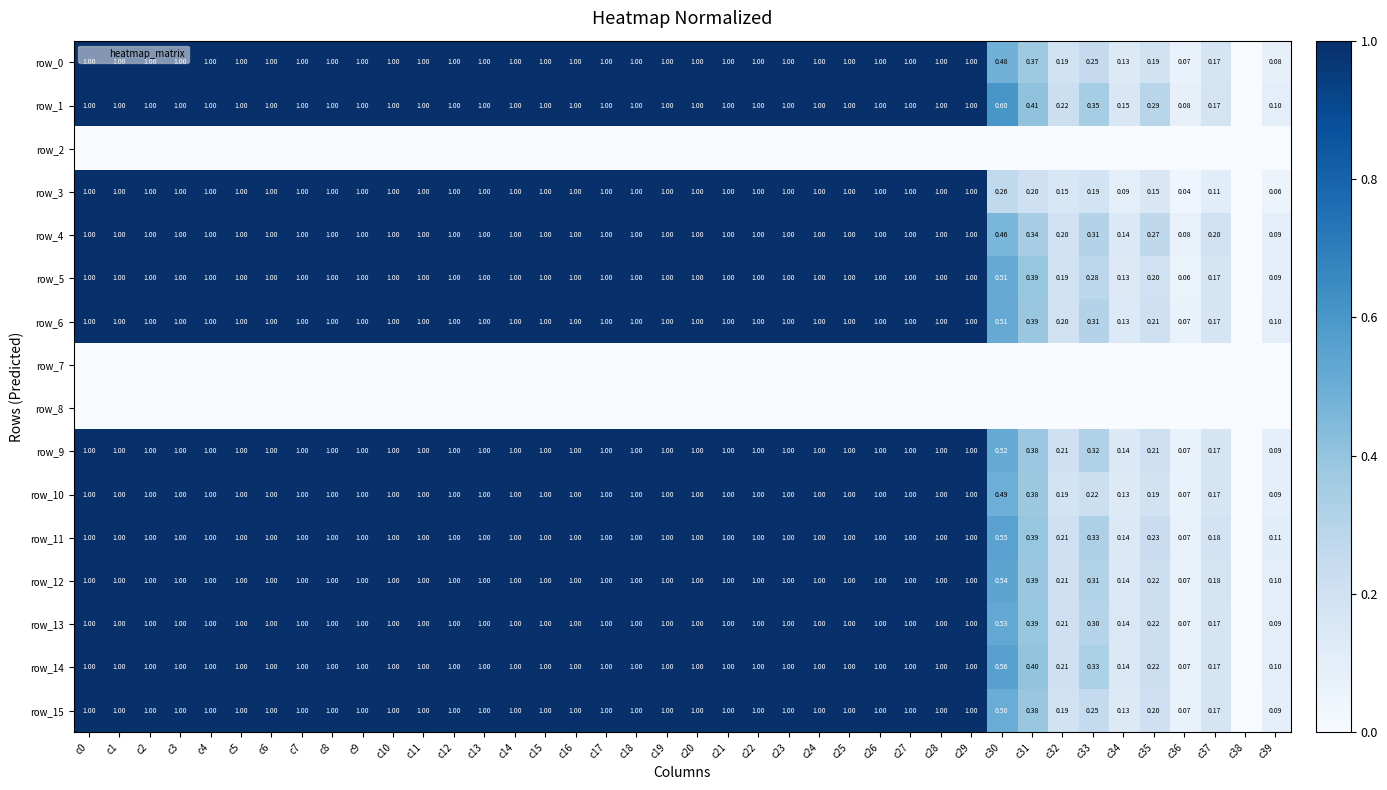

Reading right to left, extract all data points from this chart.

row_0: c39=0.1	c38=0.0	c37=0.2	c36=0.1	c35=0.2	c34=0.1	c33=0.3	c32=0.2	c31=0.4	c30=0.5	c29=1.0	c28=1.0	c27=1.0	c26=1.0	c25=1.0	c24=1.0	c23=1.0	c22=1.0	c21=1.0	c20=1.0	c19=1.0	c18=1.0	c17=1.0	c16=1.0	c15=1.0	c14=1.0	c13=1.0	c12=1.0	c11=1.0	c10=1.0	c9=1.0	c8=1.0	c7=1.0	c6=1.0	c5=1.0	c4=1.0	c3=1.0	c2=1.0	c1=1.0	c0=1.0
row_1: c39=0.1	c38=0.0	c37=0.2	c36=0.1	c35=0.3	c34=0.1	c33=0.4	c32=0.2	c31=0.4	c30=0.6	c29=1.0	c28=1.0	c27=1.0	c26=1.0	c25=1.0	c24=1.0	c23=1.0	c22=1.0	c21=1.0	c20=1.0	c19=1.0	c18=1.0	c17=1.0	c16=1.0	c15=1.0	c14=1.0	c13=1.0	c12=1.0	c11=1.0	c10=1.0	c9=1.0	c8=1.0	c7=1.0	c6=1.0	c5=1.0	c4=1.0	c3=1.0	c2=1.0	c1=1.0	c0=1.0
row_2: c39=0.0	c38=0.0	c37=0.0	c36=0.0	c35=0.0	c34=0.0	c33=0.0	c32=0.0	c31=0.0	c30=0.0	c29=0.0	c28=0.0	c27=0.0	c26=0.0	c25=0.0	c24=0.0	c23=0.0	c22=0.0	c21=0.0	c20=0.0	c19=0.0	c18=0.0	c17=0.0	c16=0.0	c15=0.0	c14=0.0	c13=0.0	c12=0.0	c11=0.0	c10=0.0	c9=0.0	c8=0.0	c7=0.0	c6=0.0	c5=0.0	c4=0.0	c3=0.0	c2=0.0	c1=0.0	c0=0.0
row_3: c39=0.1	c38=0.0	c37=0.1	c36=0.0	c35=0.2	c34=0.1	c33=0.2	c32=0.2	c31=0.2	c30=0.3	c29=1.0	c28=1.0	c27=1.0	c26=1.0	c25=1.0	c24=1.0	c23=1.0	c22=1.0	c21=1.0	c20=1.0	c19=1.0	c18=1.0	c17=1.0	c16=1.0	c15=1.0	c14=1.0	c13=1.0	c12=1.0	c11=1.0	c10=1.0	c9=1.0	c8=1.0	c7=1.0	c6=1.0	c5=1.0	c4=1.0	c3=1.0	c2=1.0	c1=1.0	c0=1.0
row_4: c39=0.1	c38=0.0	c37=0.2	c36=0.1	c35=0.3	c34=0.1	c33=0.3	c32=0.2	c31=0.3	c30=0.5	c29=1.0	c28=1.0	c27=1.0	c26=1.0	c25=1.0	c24=1.0	c23=1.0	c22=1.0	c21=1.0	c20=1.0	c19=1.0	c18=1.0	c17=1.0	c16=1.0	c15=1.0	c14=1.0	c13=1.0	c12=1.0	c11=1.0	c10=1.0	c9=1.0	c8=1.0	c7=1.0	c6=1.0	c5=1.0	c4=1.0	c3=1.0	c2=1.0	c1=1.0	c0=1.0
row_5: c39=0.1	c38=0.0	c37=0.2	c36=0.1	c35=0.2	c34=0.1	c33=0.3	c32=0.2	c31=0.4	c30=0.5	c29=1.0	c28=1.0	c27=1.0	c26=1.0	c25=1.0	c24=1.0	c23=1.0	c22=1.0	c21=1.0	c20=1.0	c19=1.0	c18=1.0	c17=1.0	c16=1.0	c15=1.0	c14=1.0	c13=1.0	c12=1.0	c11=1.0	c10=1.0	c9=1.0	c8=1.0	c7=1.0	c6=1.0	c5=1.0	c4=1.0	c3=1.0	c2=1.0	c1=1.0	c0=1.0
row_6: c39=0.1	c38=0.0	c37=0.2	c36=0.1	c35=0.2	c34=0.1	c33=0.3	c32=0.2	c31=0.4	c30=0.5	c29=1.0	c28=1.0	c27=1.0	c26=1.0	c25=1.0	c24=1.0	c23=1.0	c22=1.0	c21=1.0	c20=1.0	c19=1.0	c18=1.0	c17=1.0	c16=1.0	c15=1.0	c14=1.0	c13=1.0	c12=1.0	c11=1.0	c10=1.0	c9=1.0	c8=1.0	c7=1.0	c6=1.0	c5=1.0	c4=1.0	c3=1.0	c2=1.0	c1=1.0	c0=1.0
row_7: c39=0.0	c38=0.0	c37=0.0	c36=0.0	c35=0.0	c34=0.0	c33=0.0	c32=0.0	c31=0.0	c30=0.0	c29=0.0	c28=0.0	c27=0.0	c26=0.0	c25=0.0	c24=0.0	c23=0.0	c22=0.0	c21=0.0	c20=0.0	c19=0.0	c18=0.0	c17=0.0	c16=0.0	c15=0.0	c14=0.0	c13=0.0	c12=0.0	c11=0.0	c10=0.0	c9=0.0	c8=0.0	c7=0.0	c6=0.0	c5=0.0	c4=0.0	c3=0.0	c2=0.0	c1=0.0	c0=0.0
row_8: c39=0.0	c38=0.0	c37=0.0	c36=0.0	c35=0.0	c34=0.0	c33=0.0	c32=0.0	c31=0.0	c30=0.0	c29=0.0	c28=0.0	c27=0.0	c26=0.0	c25=0.0	c24=0.0	c23=0.0	c22=0.0	c21=0.0	c20=0.0	c19=0.0	c18=0.0	c17=0.0	c16=0.0	c15=0.0	c14=0.0	c13=0.0	c12=0.0	c11=0.0	c10=0.0	c9=0.0	c8=0.0	c7=0.0	c6=0.0	c5=0.0	c4=0.0	c3=0.0	c2=0.0	c1=0.0	c0=0.0
row_9: c39=0.1	c38=0.0	c37=0.2	c36=0.1	c35=0.2	c34=0.1	c33=0.3	c32=0.2	c31=0.4	c30=0.5	c29=1.0	c28=1.0	c27=1.0	c26=1.0	c25=1.0	c24=1.0	c23=1.0	c22=1.0	c21=1.0	c20=1.0	c19=1.0	c18=1.0	c17=1.0	c16=1.0	c15=1.0	c14=1.0	c13=1.0	c12=1.0	c11=1.0	c10=1.0	c9=1.0	c8=1.0	c7=1.0	c6=1.0	c5=1.0	c4=1.0	c3=1.0	c2=1.0	c1=1.0	c0=1.0
row_10: c39=0.1	c38=0.0	c37=0.2	c36=0.1	c35=0.2	c34=0.1	c33=0.2	c32=0.2	c31=0.4	c30=0.5	c29=1.0	c28=1.0	c27=1.0	c26=1.0	c25=1.0	c24=1.0	c23=1.0	c22=1.0	c21=1.0	c20=1.0	c19=1.0	c18=1.0	c17=1.0	c16=1.0	c15=1.0	c14=1.0	c13=1.0	c12=1.0	c11=1.0	c10=1.0	c9=1.0	c8=1.0	c7=1.0	c6=1.0	c5=1.0	c4=1.0	c3=1.0	c2=1.0	c1=1.0	c0=1.0
row_11: c39=0.1	c38=0.0	c37=0.2	c36=0.1	c35=0.2	c34=0.1	c33=0.3	c32=0.2	c31=0.4	c30=0.6	c29=1.0	c28=1.0	c27=1.0	c26=1.0	c25=1.0	c24=1.0	c23=1.0	c22=1.0	c21=1.0	c20=1.0	c19=1.0	c18=1.0	c17=1.0	c16=1.0	c15=1.0	c14=1.0	c13=1.0	c12=1.0	c11=1.0	c10=1.0	c9=1.0	c8=1.0	c7=1.0	c6=1.0	c5=1.0	c4=1.0	c3=1.0	c2=1.0	c1=1.0	c0=1.0
row_12: c39=0.1	c38=0.0	c37=0.2	c36=0.1	c35=0.2	c34=0.1	c33=0.3	c32=0.2	c31=0.4	c30=0.5	c29=1.0	c28=1.0	c27=1.0	c26=1.0	c25=1.0	c24=1.0	c23=1.0	c22=1.0	c21=1.0	c20=1.0	c19=1.0	c18=1.0	c17=1.0	c16=1.0	c15=1.0	c14=1.0	c13=1.0	c12=1.0	c11=1.0	c10=1.0	c9=1.0	c8=1.0	c7=1.0	c6=1.0	c5=1.0	c4=1.0	c3=1.0	c2=1.0	c1=1.0	c0=1.0
row_13: c39=0.1	c38=0.0	c37=0.2	c36=0.1	c35=0.2	c34=0.1	c33=0.3	c32=0.2	c31=0.4	c30=0.5	c29=1.0	c28=1.0	c27=1.0	c26=1.0	c25=1.0	c24=1.0	c23=1.0	c22=1.0	c21=1.0	c20=1.0	c19=1.0	c18=1.0	c17=1.0	c16=1.0	c15=1.0	c14=1.0	c13=1.0	c12=1.0	c11=1.0	c10=1.0	c9=1.0	c8=1.0	c7=1.0	c6=1.0	c5=1.0	c4=1.0	c3=1.0	c2=1.0	c1=1.0	c0=1.0
row_14: c39=0.1	c38=0.0	c37=0.2	c36=0.1	c35=0.2	c34=0.1	c33=0.3	c32=0.2	c31=0.4	c30=0.6	c29=1.0	c28=1.0	c27=1.0	c26=1.0	c25=1.0	c24=1.0	c23=1.0	c22=1.0	c21=1.0	c20=1.0	c19=1.0	c18=1.0	c17=1.0	c16=1.0	c15=1.0	c14=1.0	c13=1.0	c12=1.0	c11=1.0	c10=1.0	c9=1.0	c8=1.0	c7=1.0	c6=1.0	c5=1.0	c4=1.0	c3=1.0	c2=1.0	c1=1.0	c0=1.0
row_15: c39=0.1	c38=0.0	c37=0.2	c36=0.1	c35=0.2	c34=0.1	c33=0.3	c32=0.2	c31=0.4	c30=0.5	c29=1.0	c28=1.0	c27=1.0	c26=1.0	c25=1.0	c24=1.0	c23=1.0	c22=1.0	c21=1.0	c20=1.0	c19=1.0	c18=1.0	c17=1.0	c16=1.0	c15=1.0	c14=1.0	c13=1.0	c12=1.0	c11=1.0	c10=1.0	c9=1.0	c8=1.0	c7=1.0	c6=1.0	c5=1.0	c4=1.0	c3=1.0	c2=1.0	c1=1.0	c0=1.0